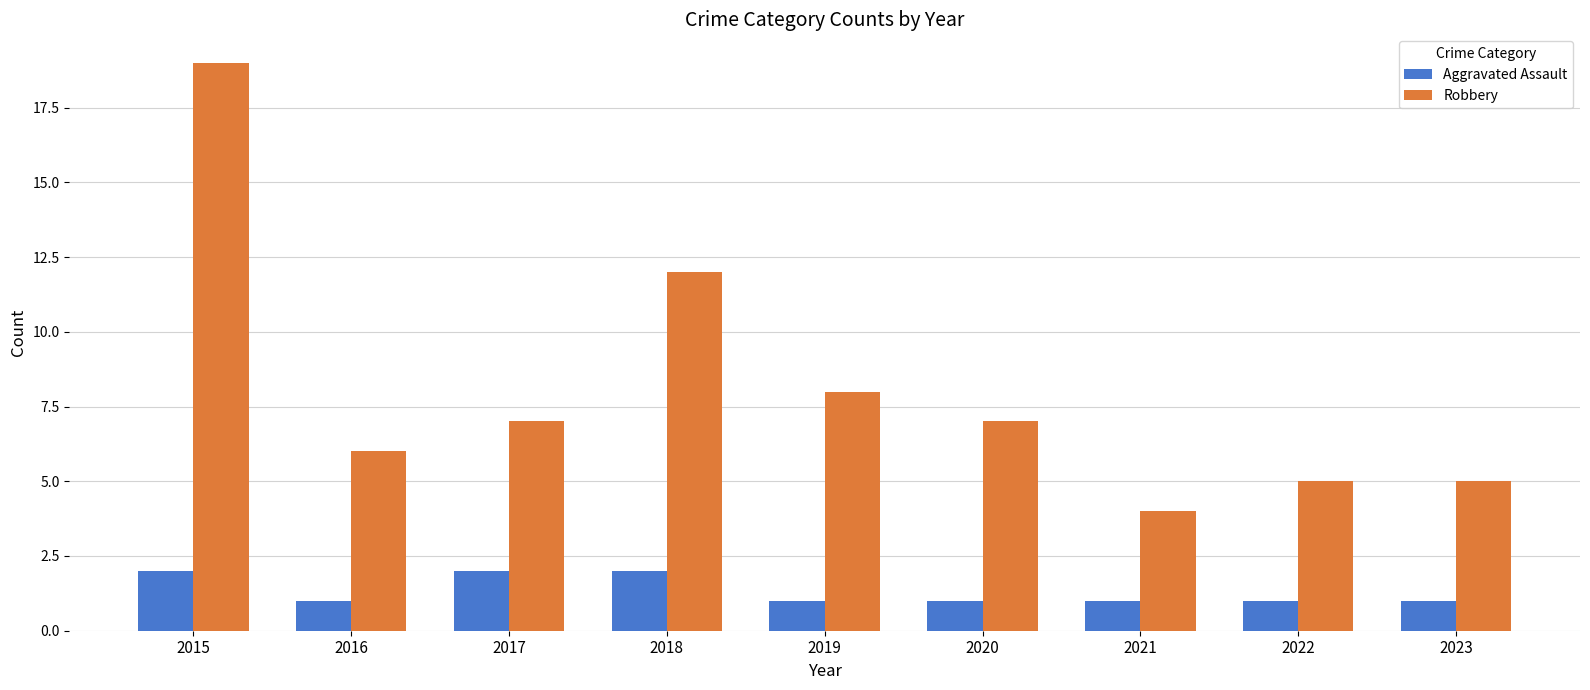

Rank the series by their average value, from lowest to highest.

Aggravated Assault, Robbery